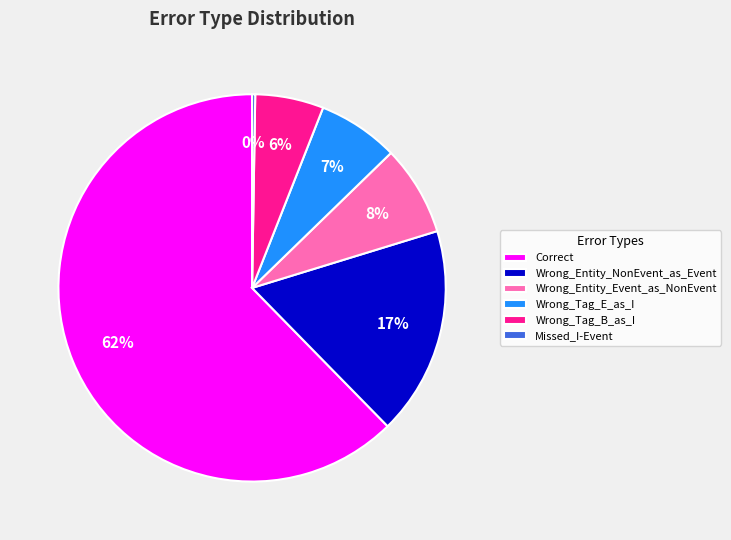

What is the largest slice in the pie chart?

Correct